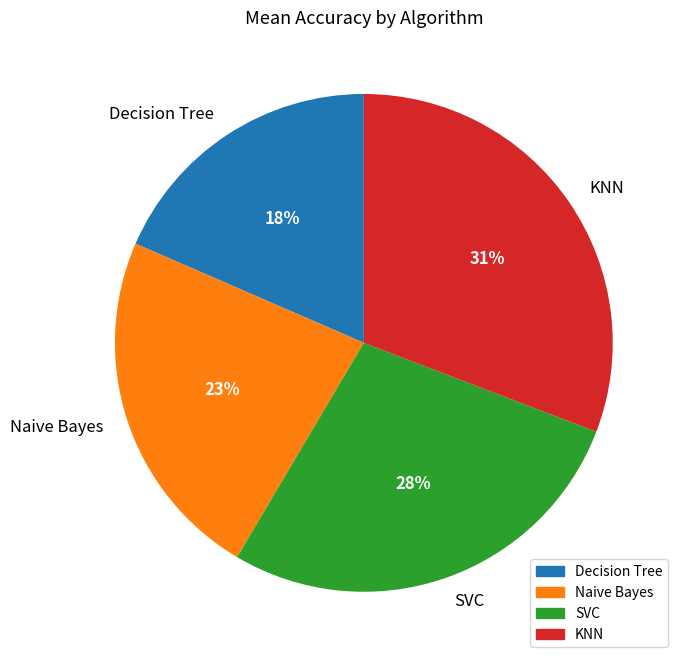

How many segments does this pie chart have?

4